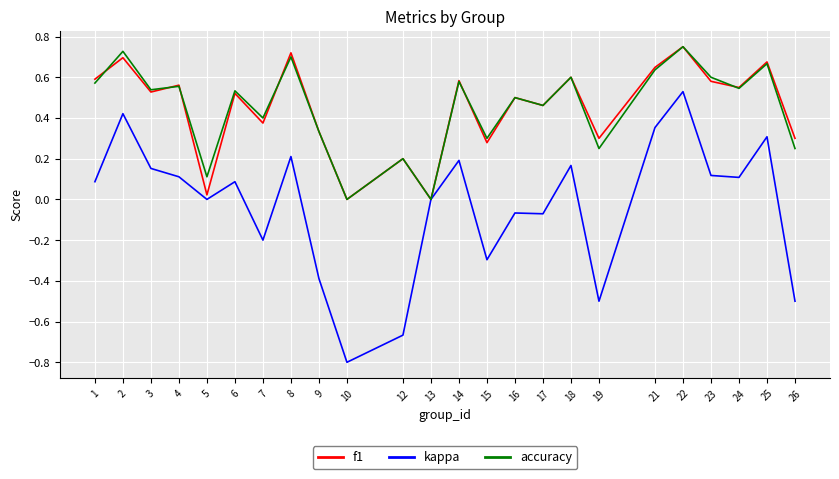

Is the value of f1 at 23 greater than the value of kappa at 16?

Yes